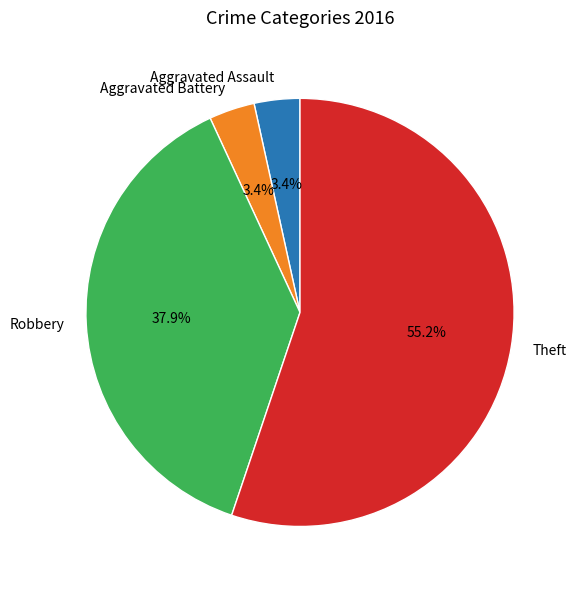

Is Theft the majority of the pie?

Yes